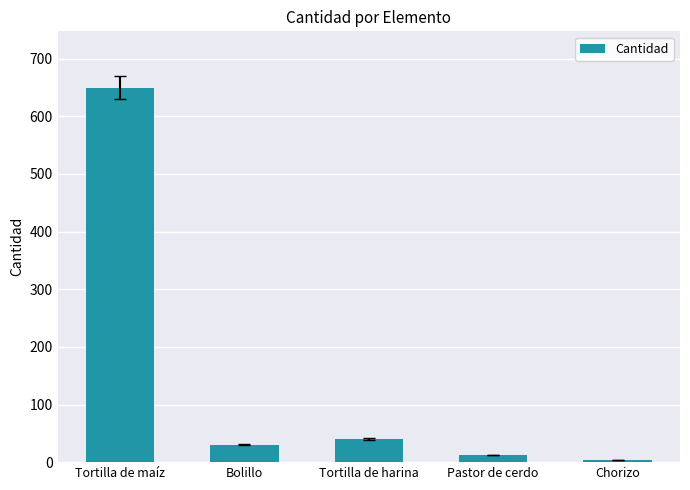

The chart shows a value of 1150 at Tortilla de maíz. True or false?

False